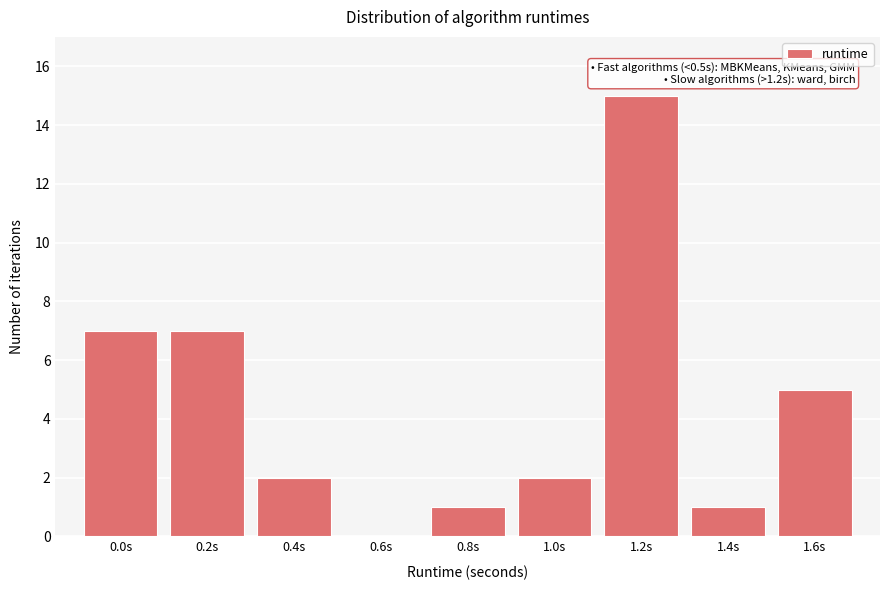

Reading left to right, what are all the values shown in this chart?

0.0s=7	0.2s=7	0.4s=2	0.6s=0	0.8s=1	1.0s=2	1.2s=15	1.4s=1	1.6s=5